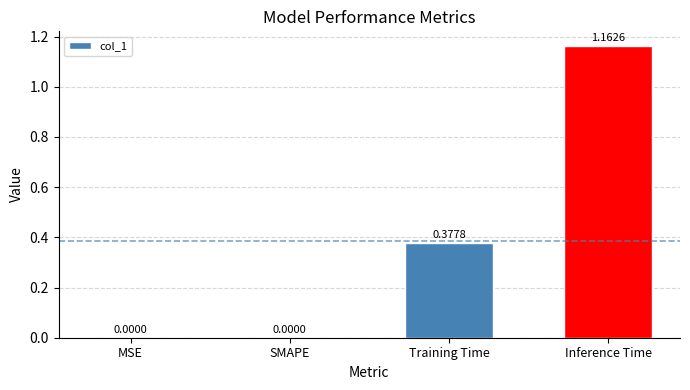

What is the sum of all values?

1.5